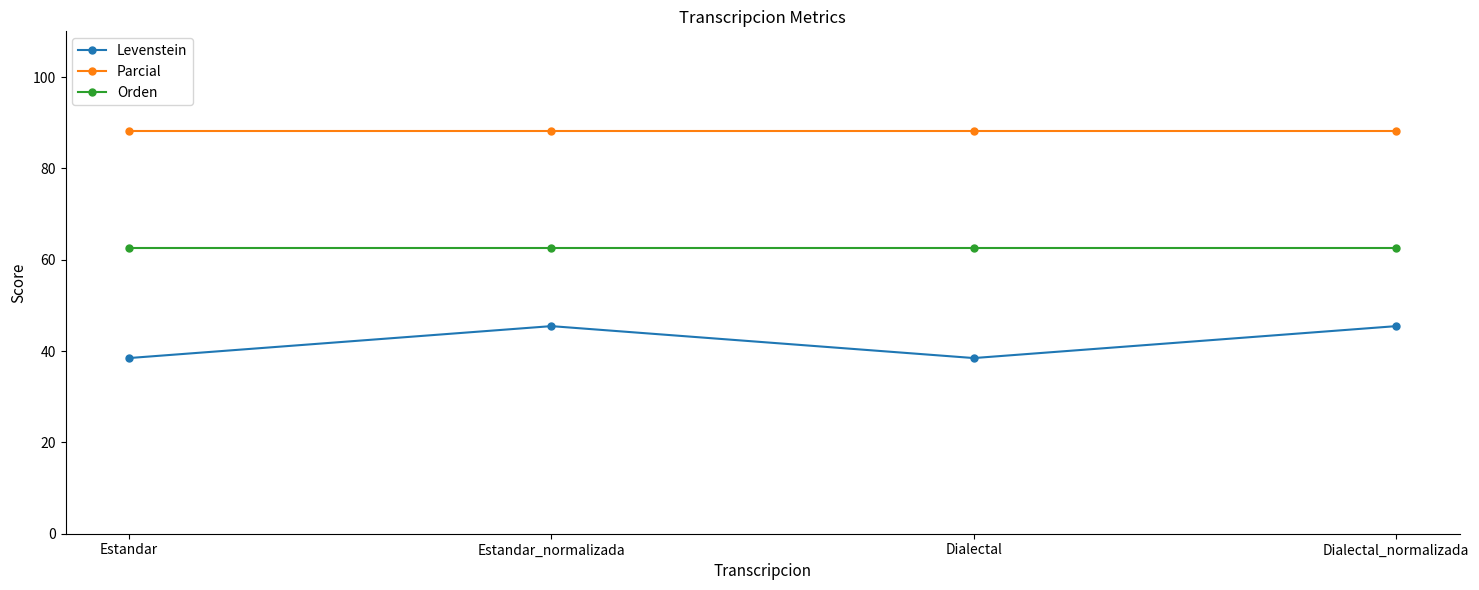

What is the total value across all series at Dialectal_normalizada?

196.2